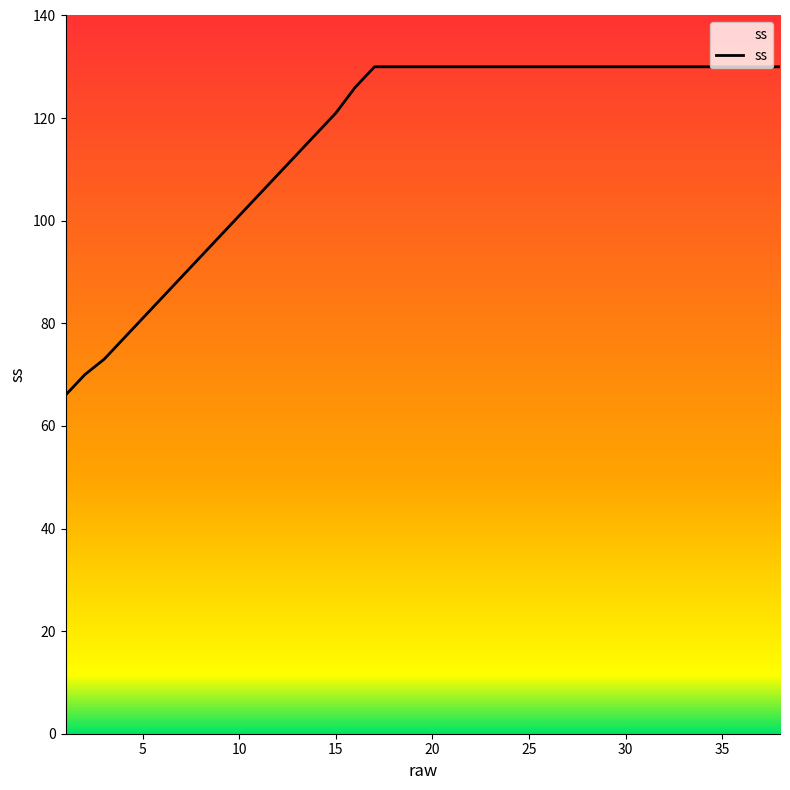

What is the maximum value shown in the chart?

130